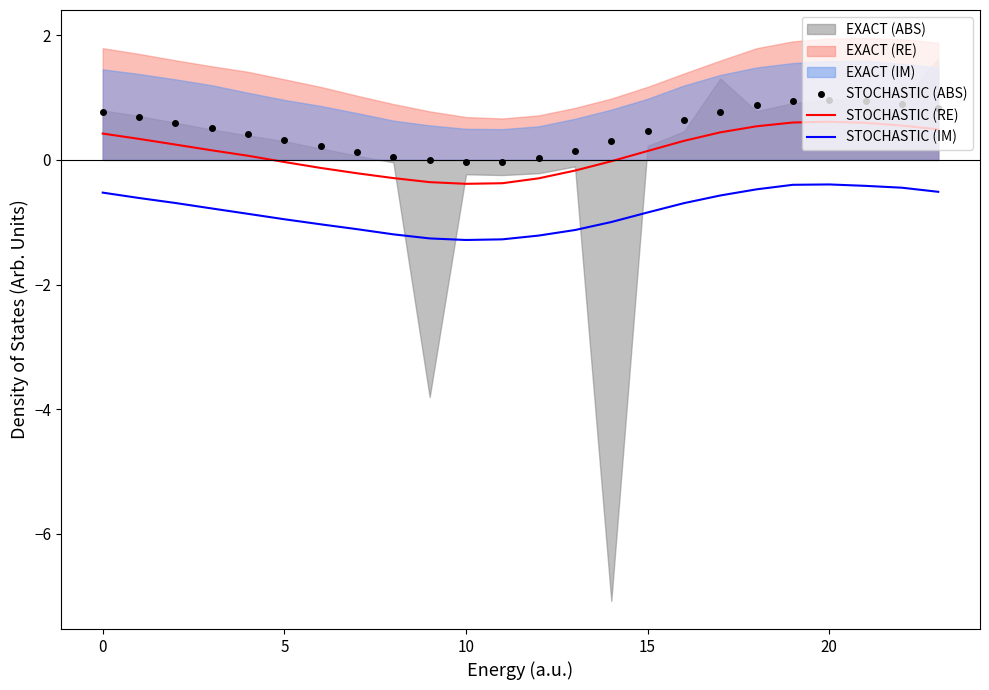

At which label is STOCHASTIC (RE) closest to 0?

14